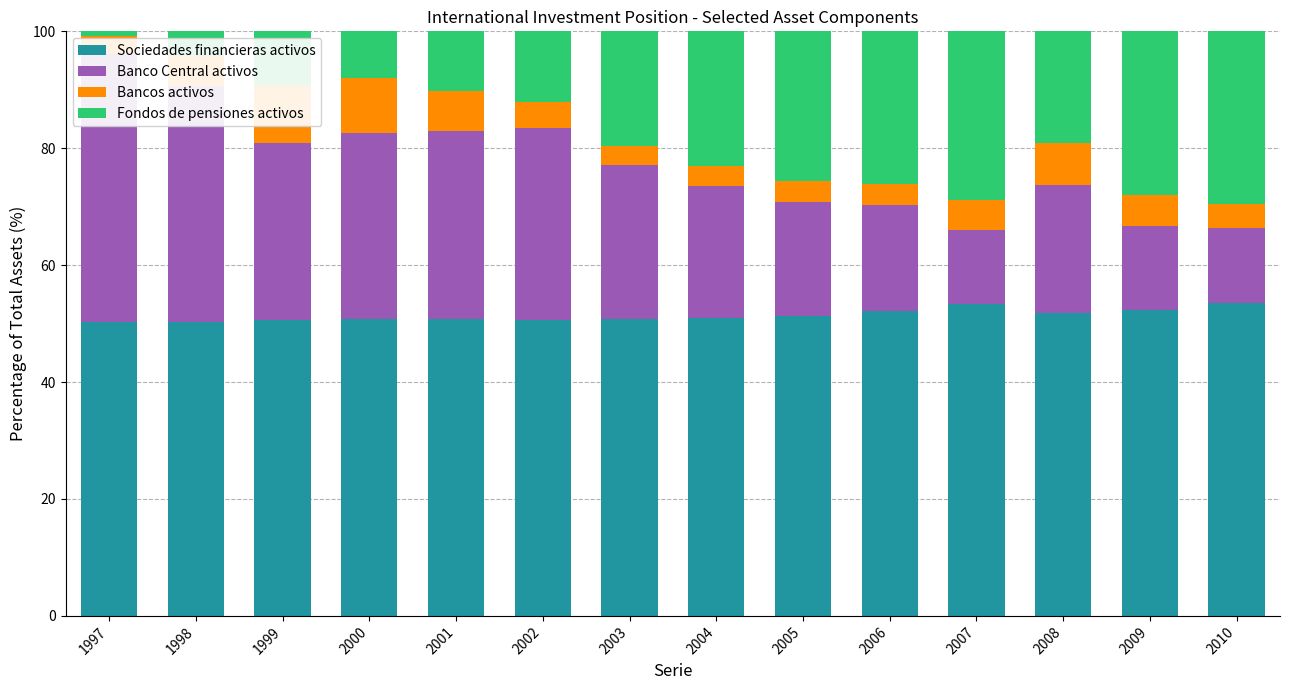

List the labels in order of Bancos activos value, largest first.

1999, 2000, 2008, 2001, 2009, 2007, 1998, 2002, 2010, 2006, 2005, 2004, 2003, 1997